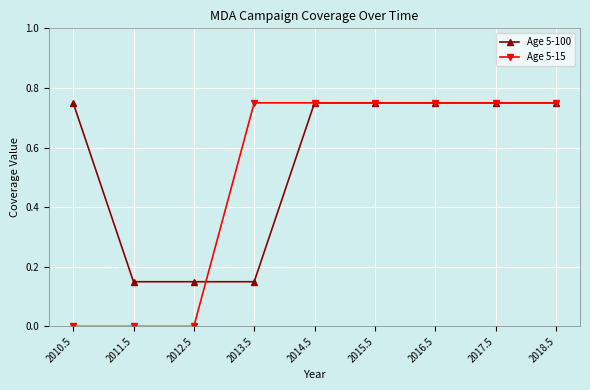

Which series has the widest spread of values?

Age 5-15